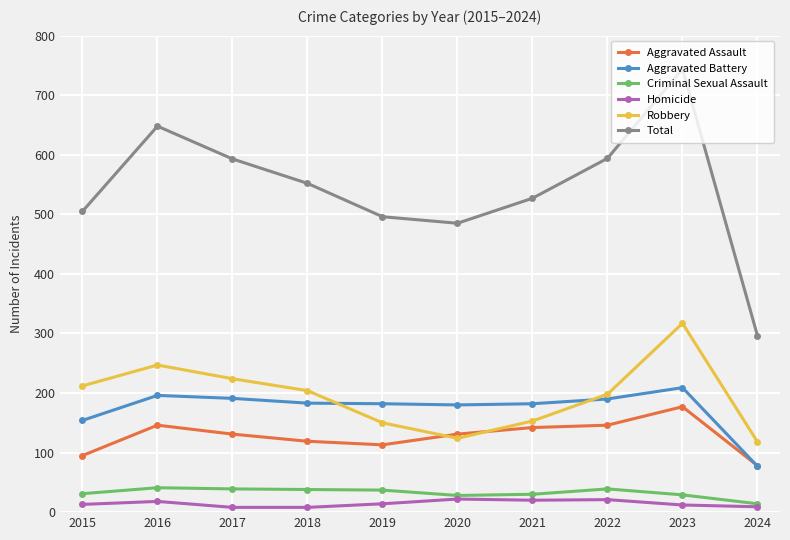

Which series has the widest spread of values?

Total